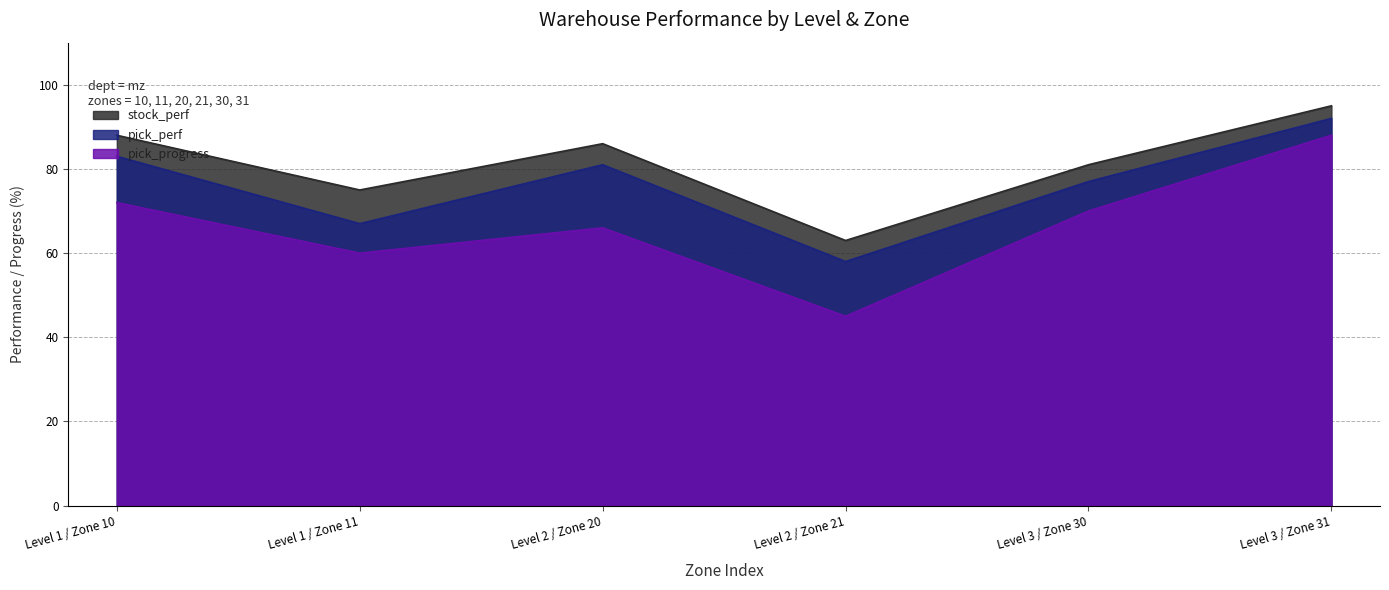

What is the difference between the second highest and second lowest values in the stock_perf series?

13